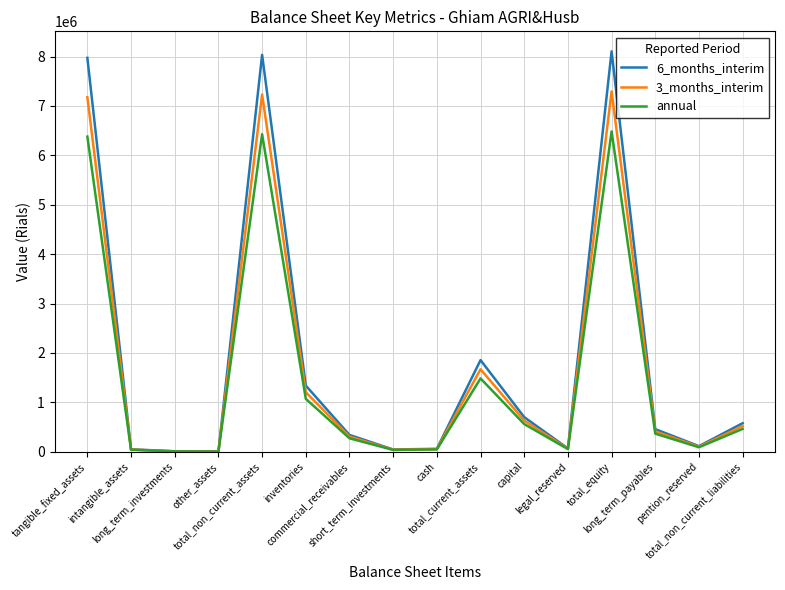

List the series in order of their peak value, lowest first.

annual, 3_months_interim, 6_months_interim